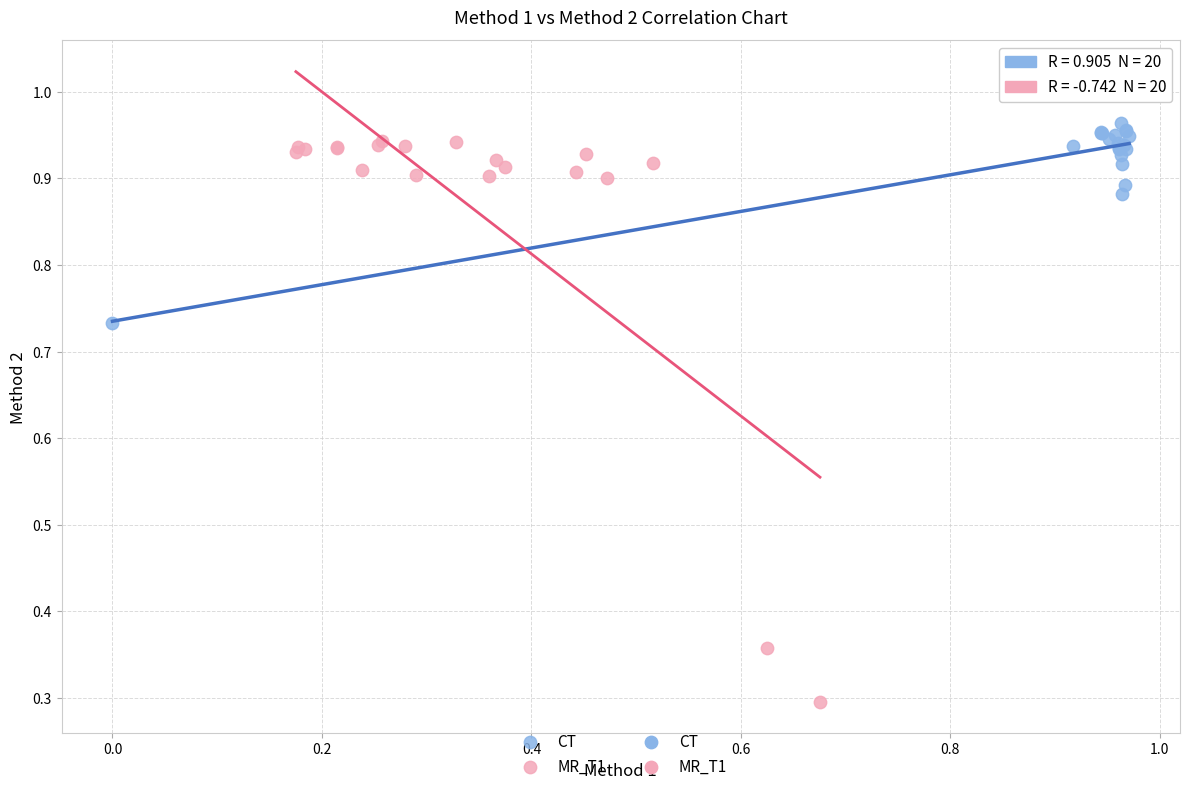

Which series has the largest Y range (max minus min)?

MR_T1